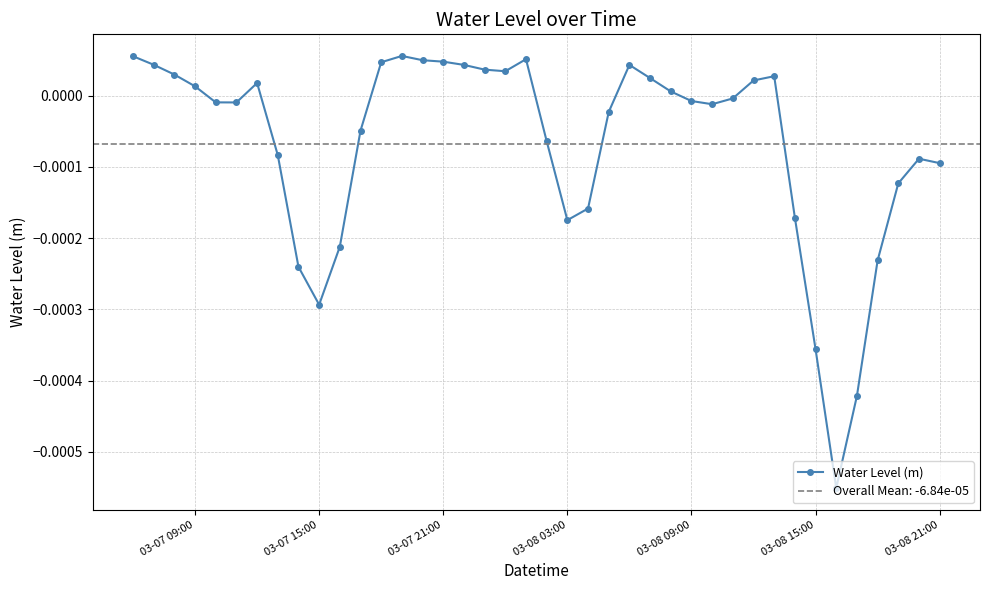

True or false: Water Level (m) has more than 1 points higher than both neighbors.

True